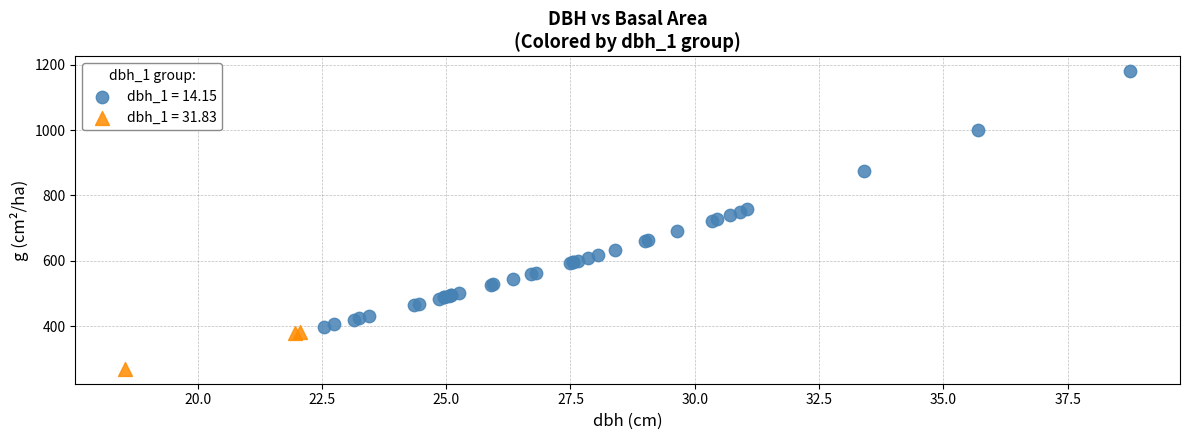

Which series contains the lowest Y value?

dbh_1 = 31.83